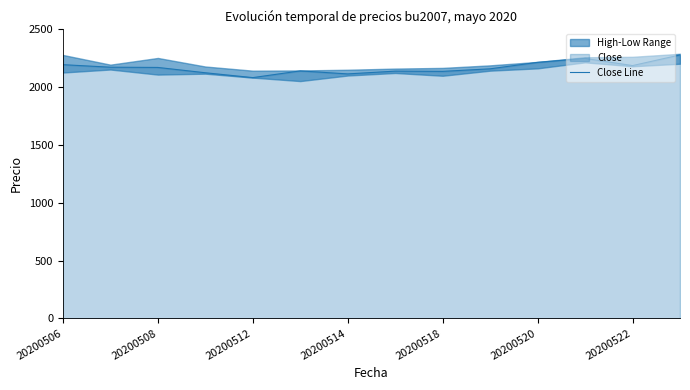

The value of Close Line at 20200506 is 3512. True or false?

False